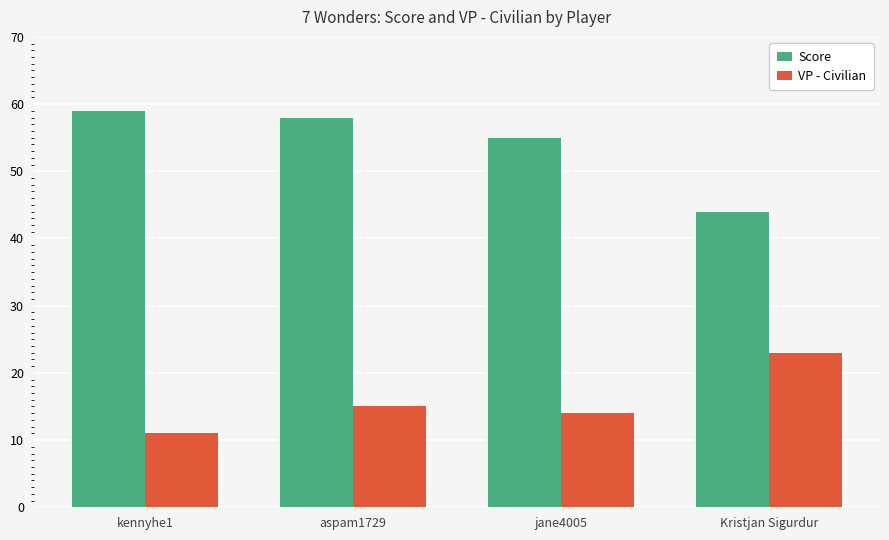

What are all the series names shown in the legend?

Score, VP - Civilian